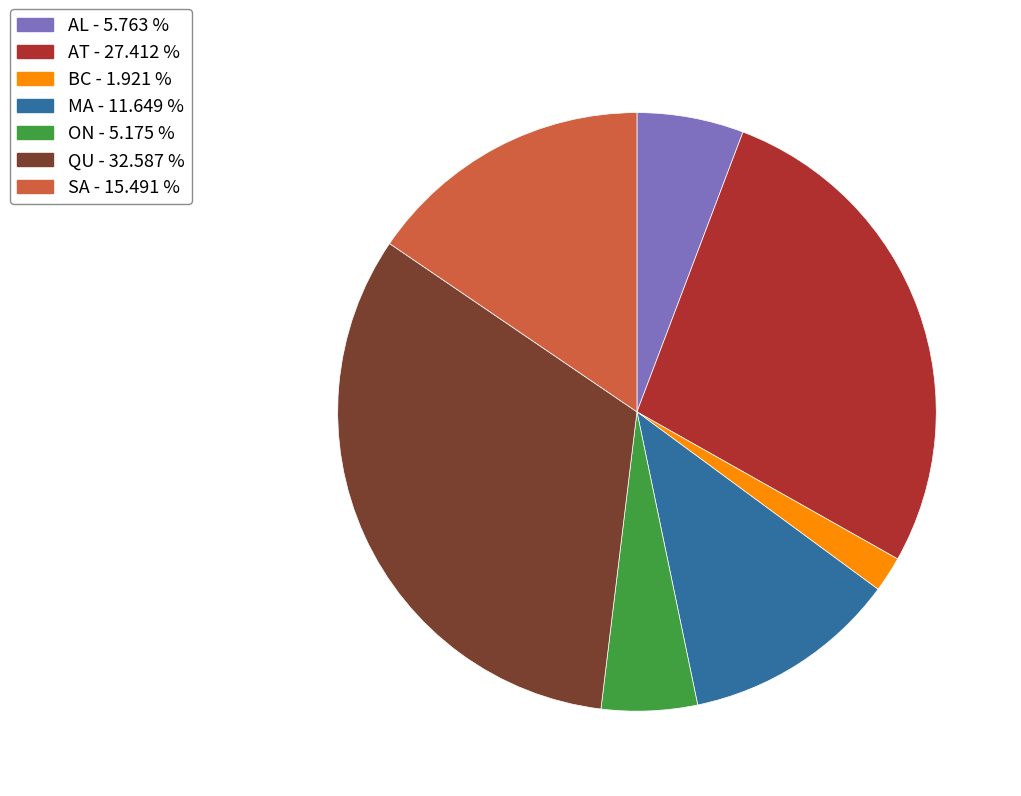

Combined, do AT - 27.412 % and SA - 15.491 % account for over 50%?

No